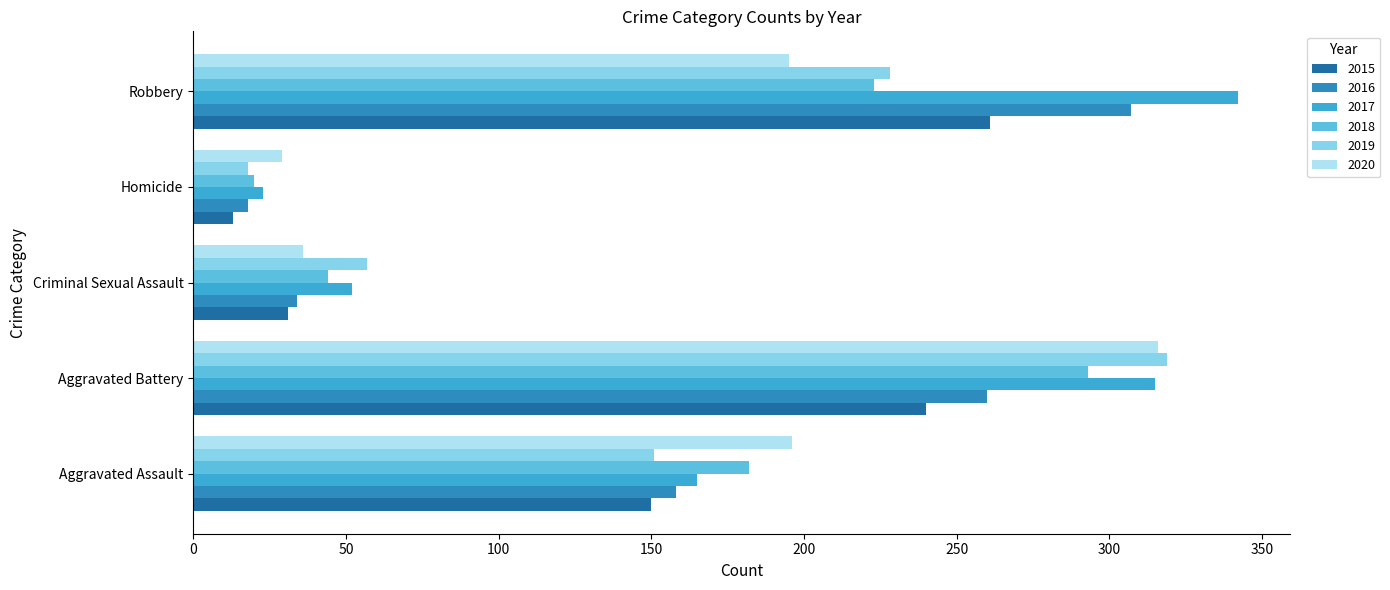

Which series has the largest range (max minus min)?

2017